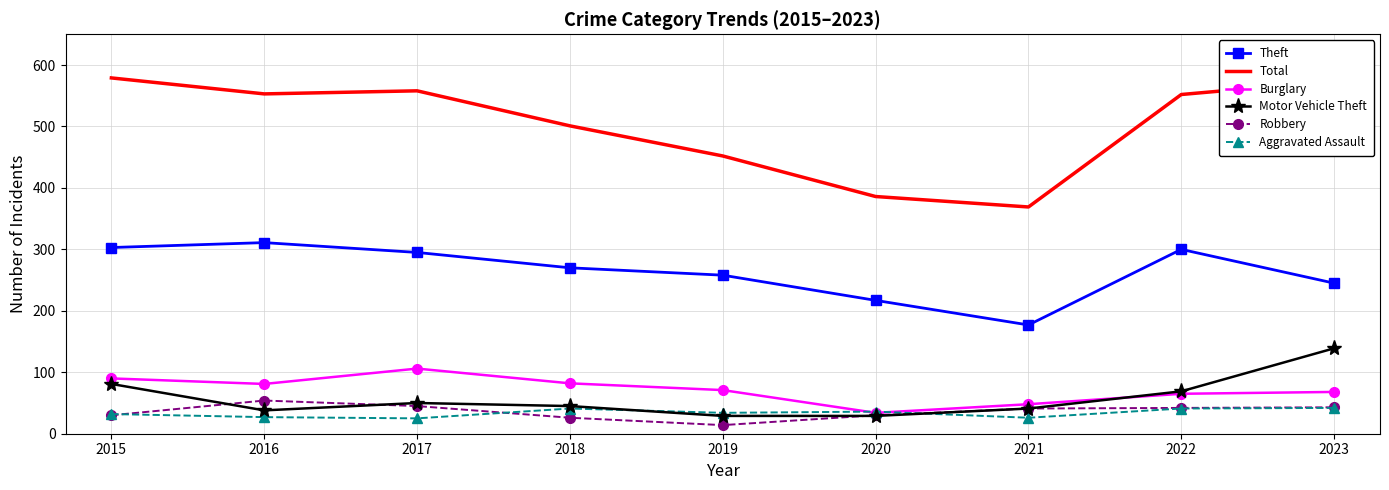

The Aggravated Assault series shows 34 at 2019. True or false?

True